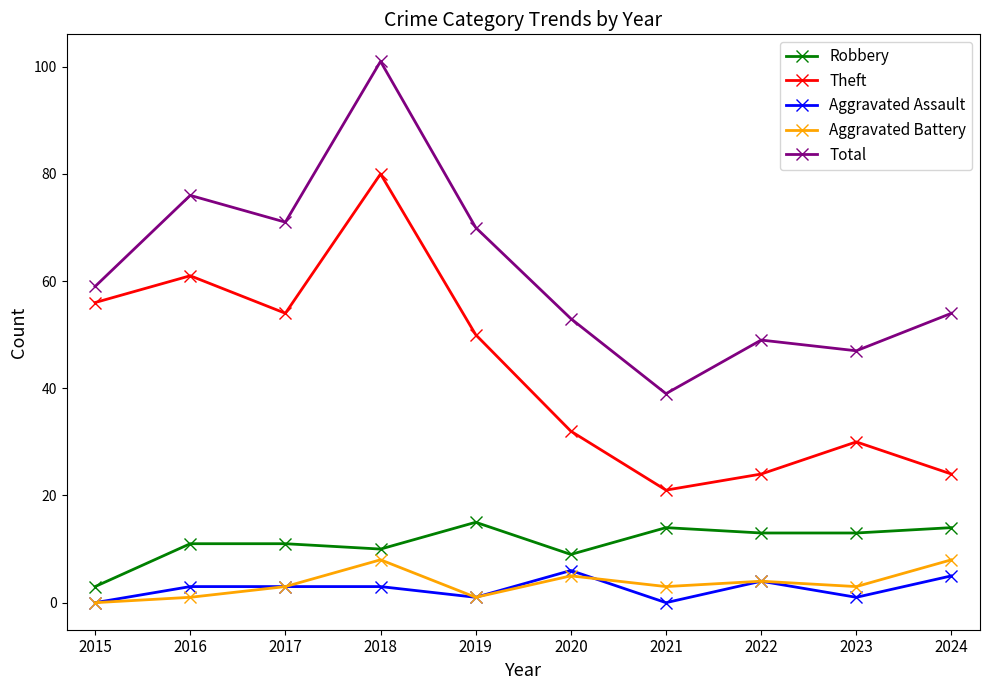

How many lines are shown in the chart?

5